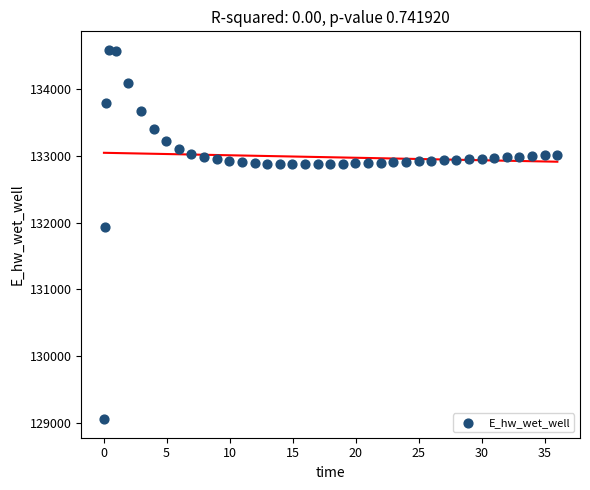

What Y value in the scatter plot is closest to 131821?

131941.7